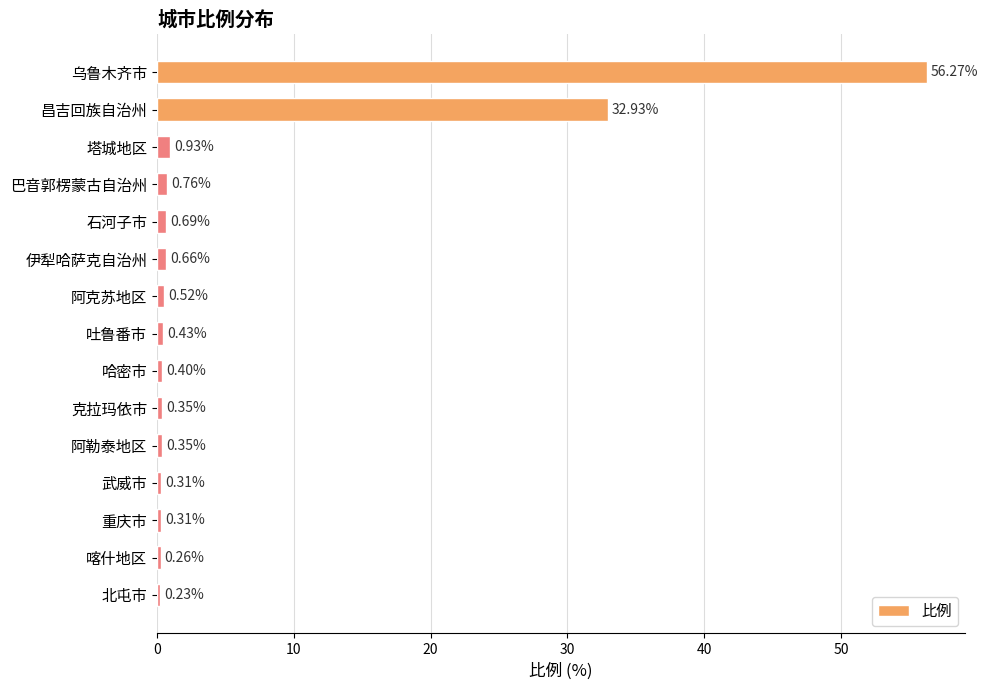

What is the label of the 11th bar from the top?

阿勒泰地区